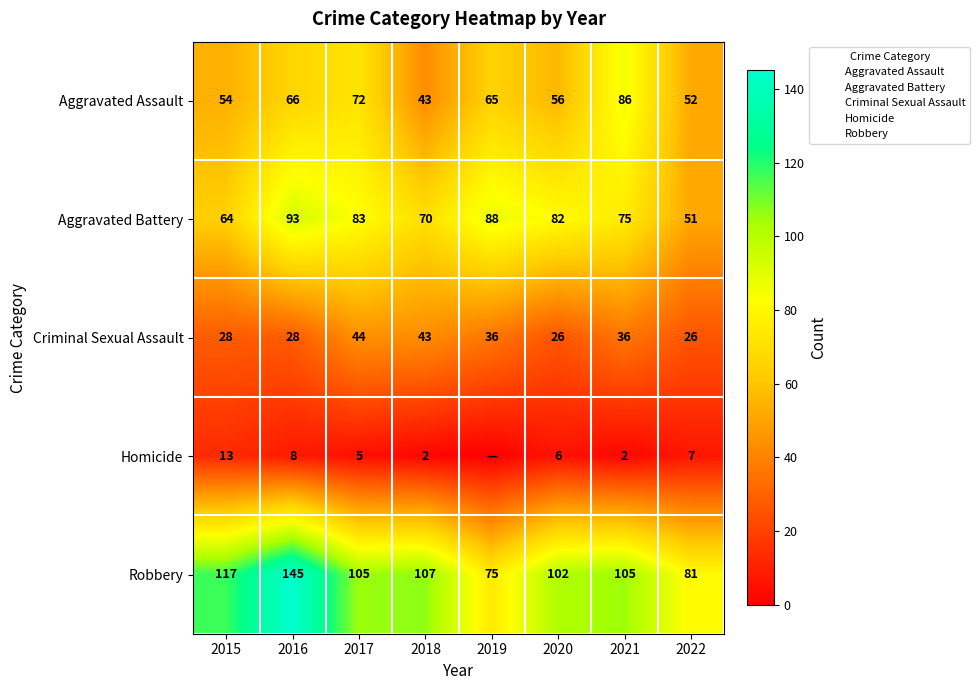

What is the difference between the second highest and second lowest values in the Homicide series?

6